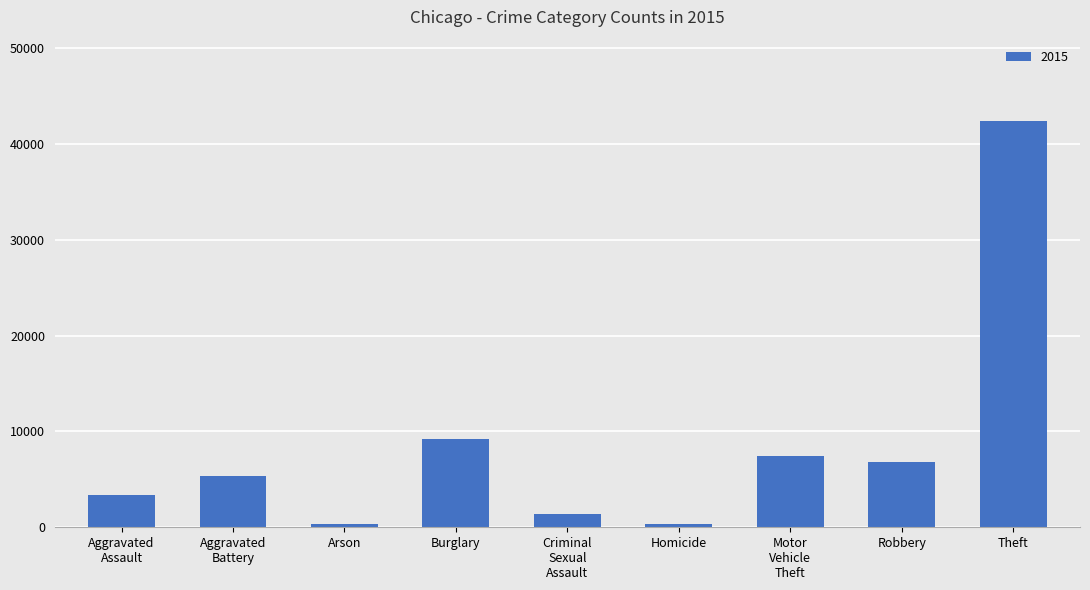

What is the sum of all values?

76697